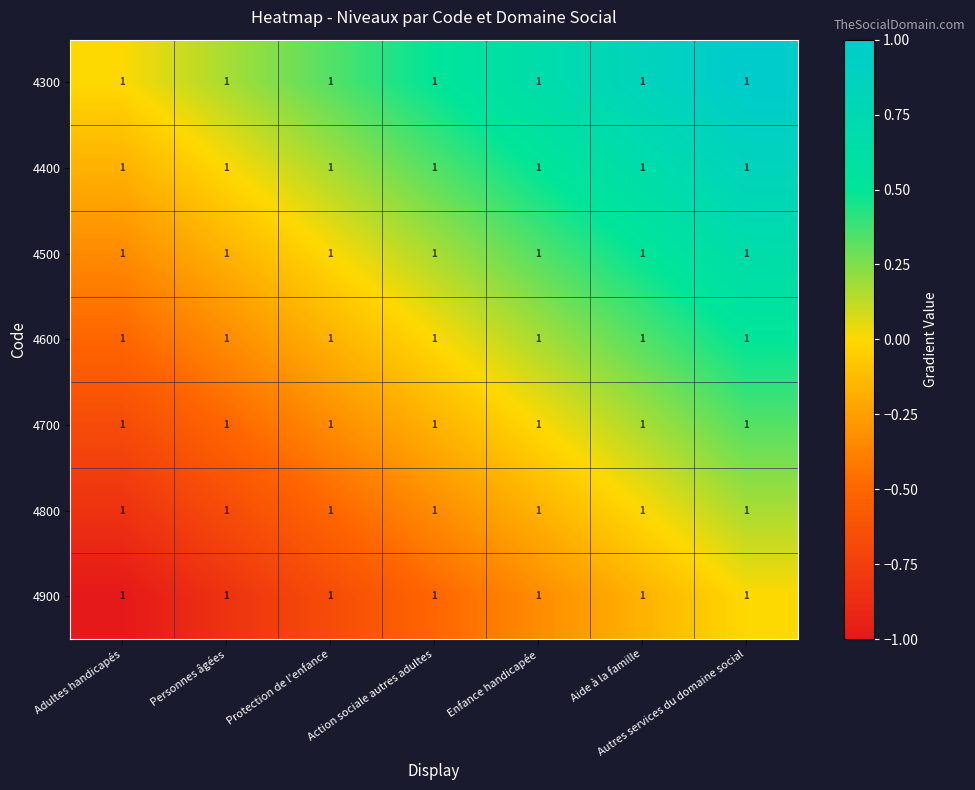

What is the difference between the 4700 values at Adultes handicapés and Action sociale autres adultes?

0.5